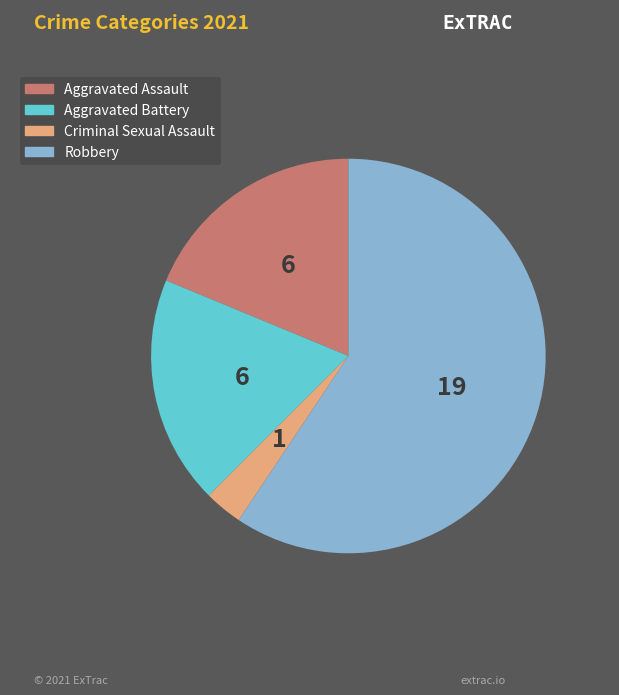

Approximately how many times larger is the value at Robbery compared to Criminal Sexual Assault?

19.0